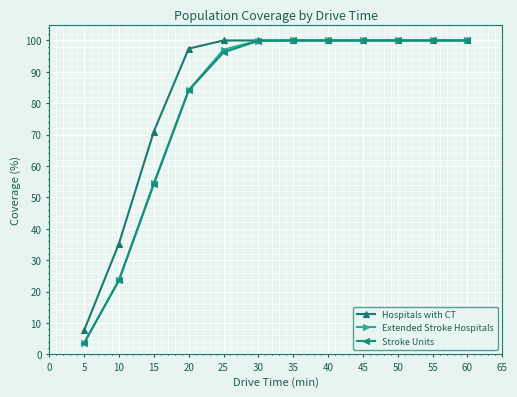

What is the average value of the Stroke Units series?

80.1